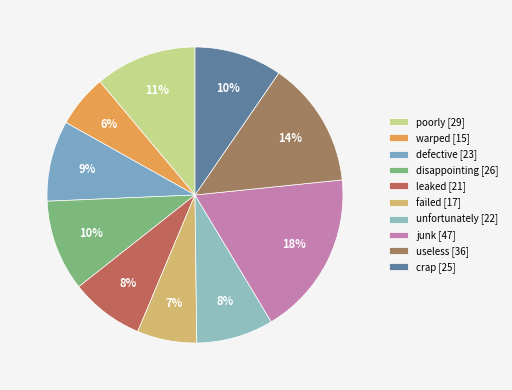

True or false: crap accounts for 10% of the total.

True